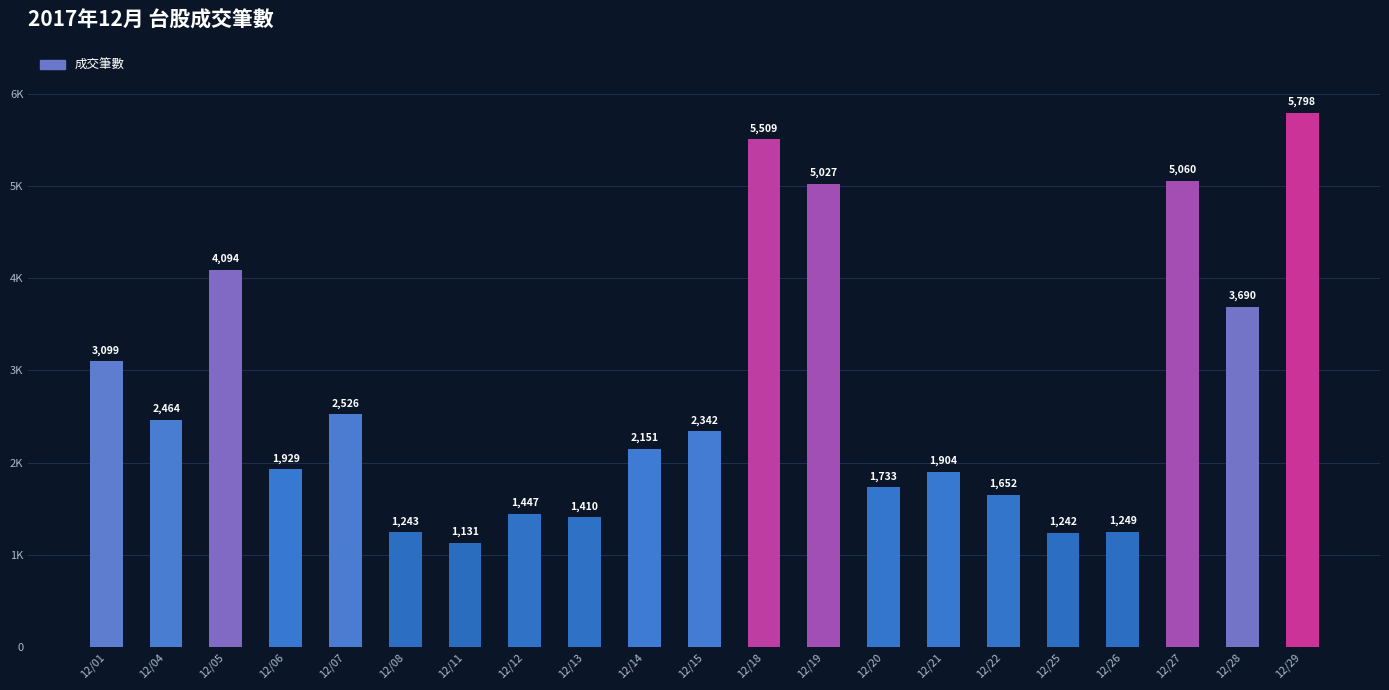

Is it true that the value at 12/12 is 1447?

True